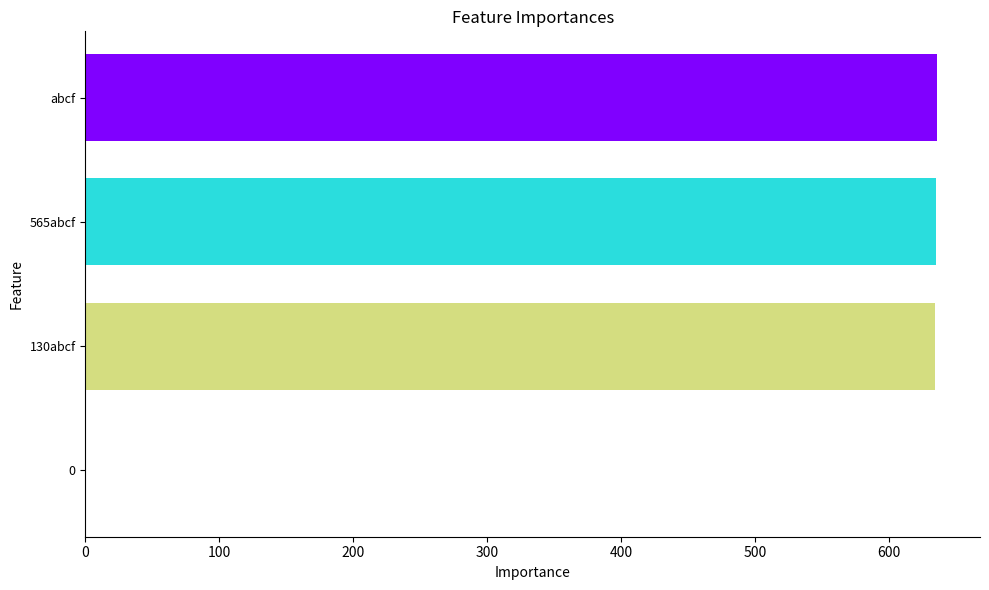

The chart shows a value of 388 at 0. True or false?

False